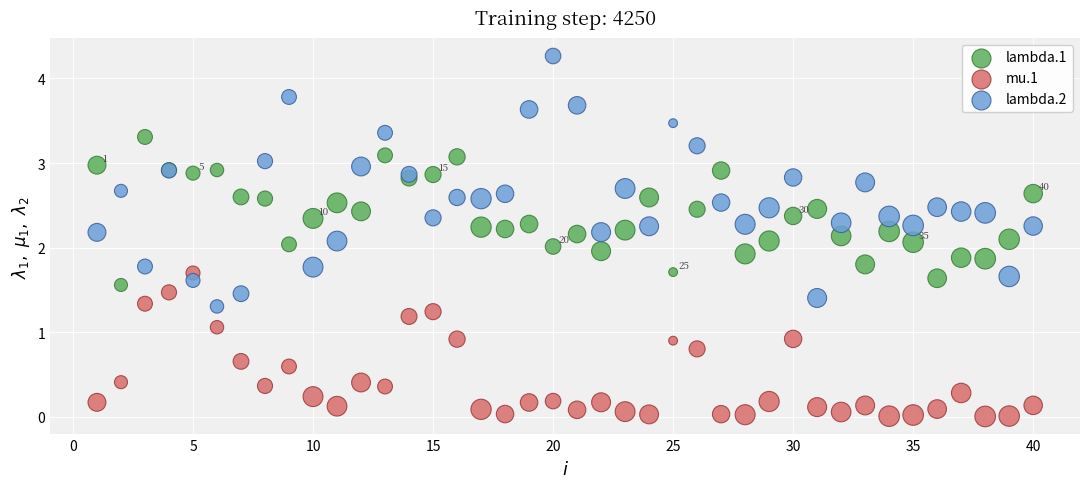

Which series contains the highest Y value?

lambda.2